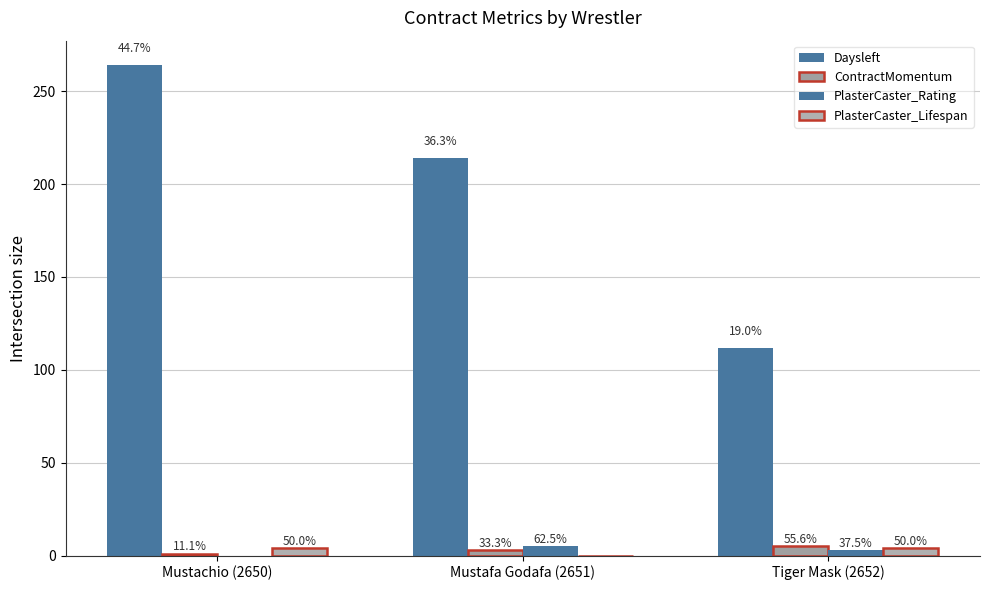

Reading left to right, what are all the values shown in this chart?

Daysleft: 264	214	112
ContractMomentum: 1	3	5
PlasterCaster_Rating: 0	5	3
PlasterCaster_Lifespan: 4	0	4